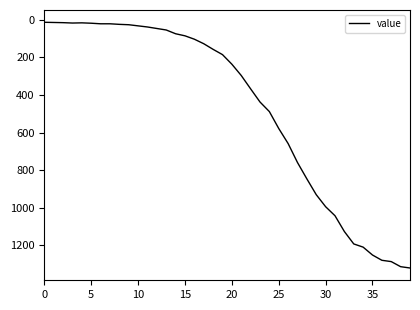

What is the difference between the maximum and minimum values?

1307